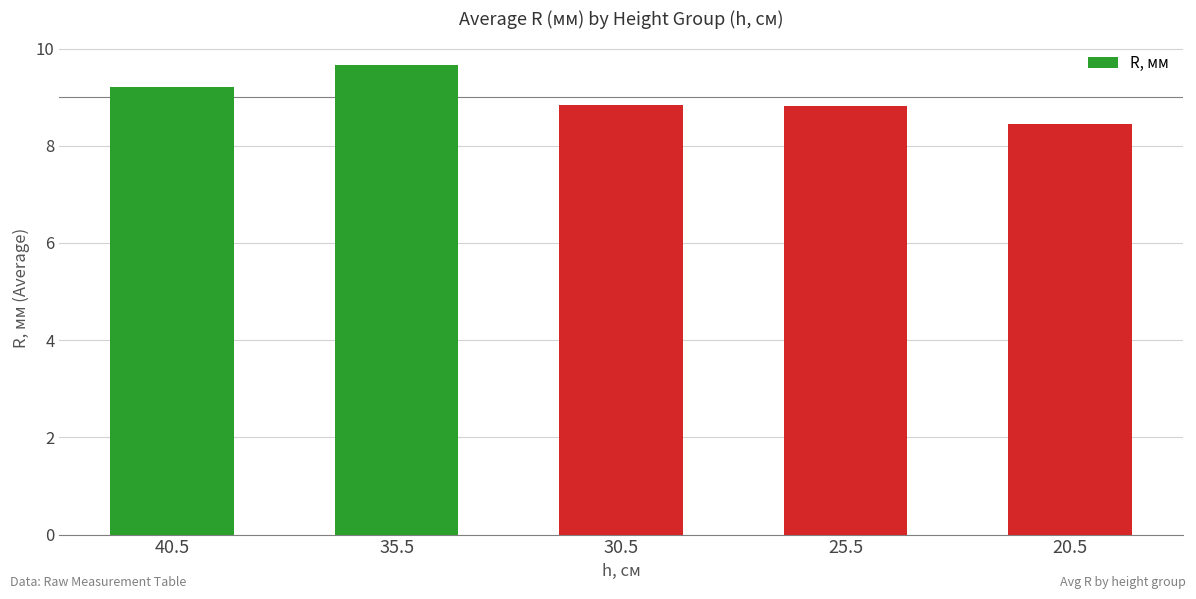

Which has a higher value, 25.5 or 20.5?

25.5